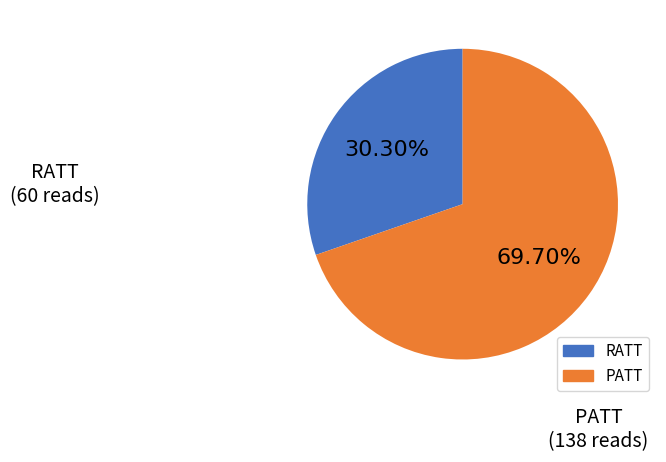

How many segments does this pie chart have?

2